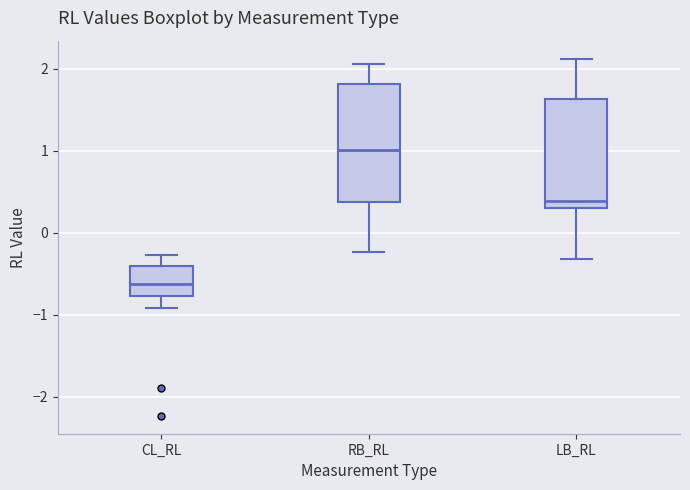

Reading left to right, transcribe this box plot: for each box, give where its median line is, the range the box spans, and where its two whiskers end, as read against the y-axis. The values are not printed on the chart, so give them approximately, as read against the axis.

CL_RL: median -0.6, box -0.8 to -0.4, whiskers -0.9 to -0.3
RB_RL: median 1.0, box 0.4 to 1.8, whiskers -0.2 to 2.1
LB_RL: median 0.4, box 0.3 to 1.6, whiskers -0.3 to 2.1